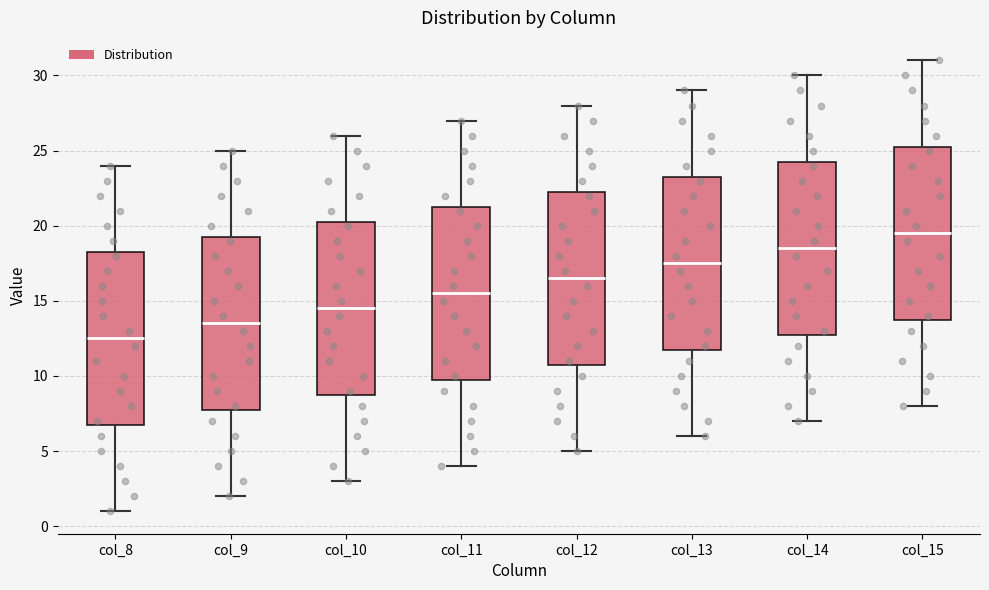

Which box's median line is the lowest?

col_8